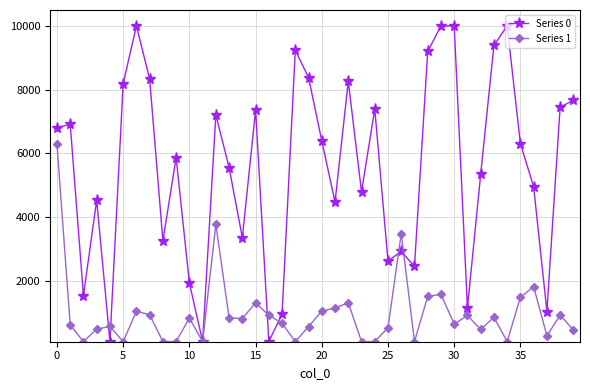

True or false: Series 1 has more than 2 interior local peaks.

True